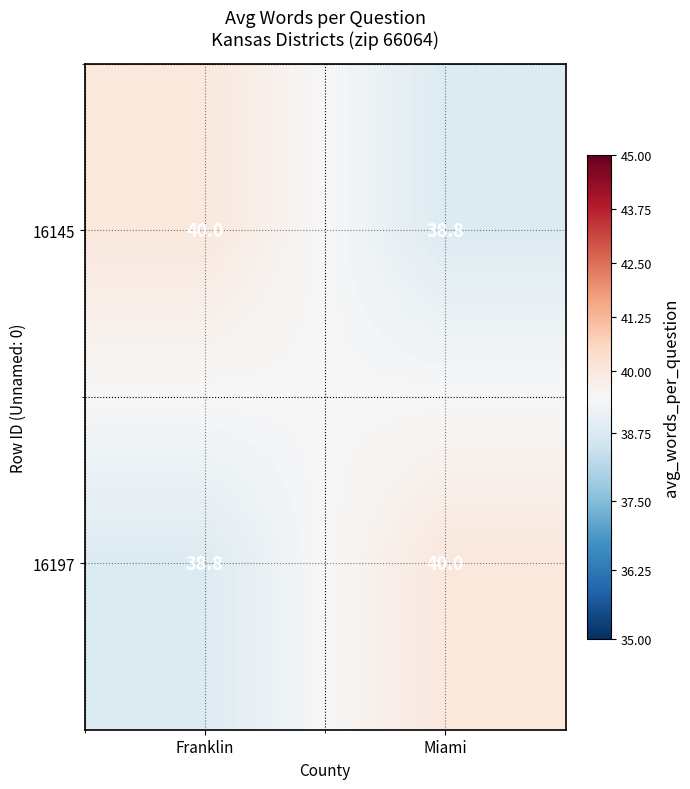

What is the difference between the 16197 values at Franklin and Miami?

1.2